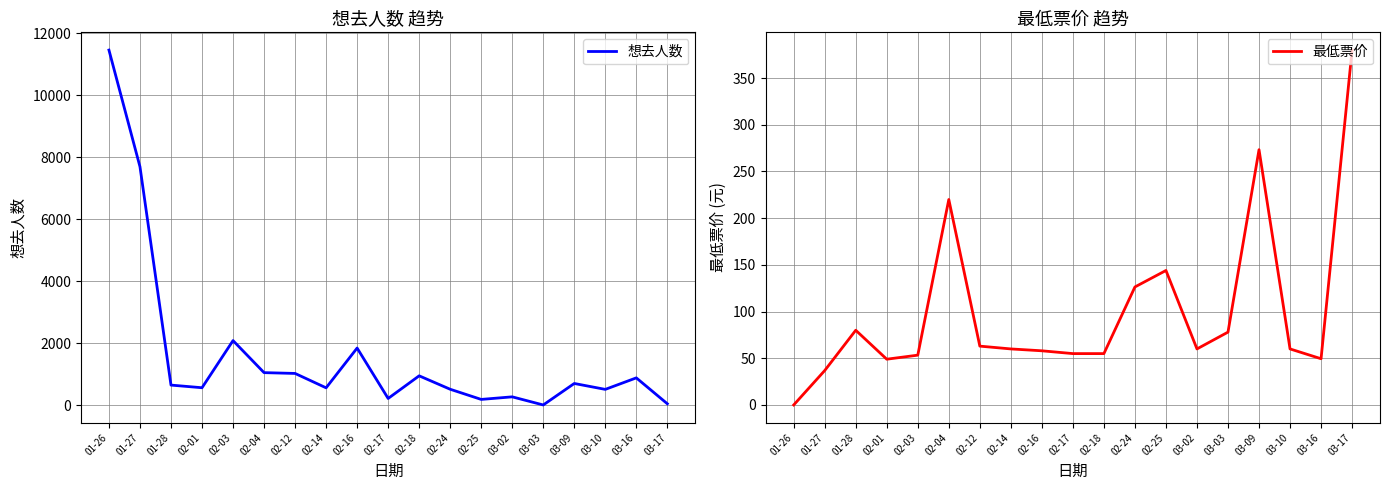

Does the chart have visible grid lines?

Yes